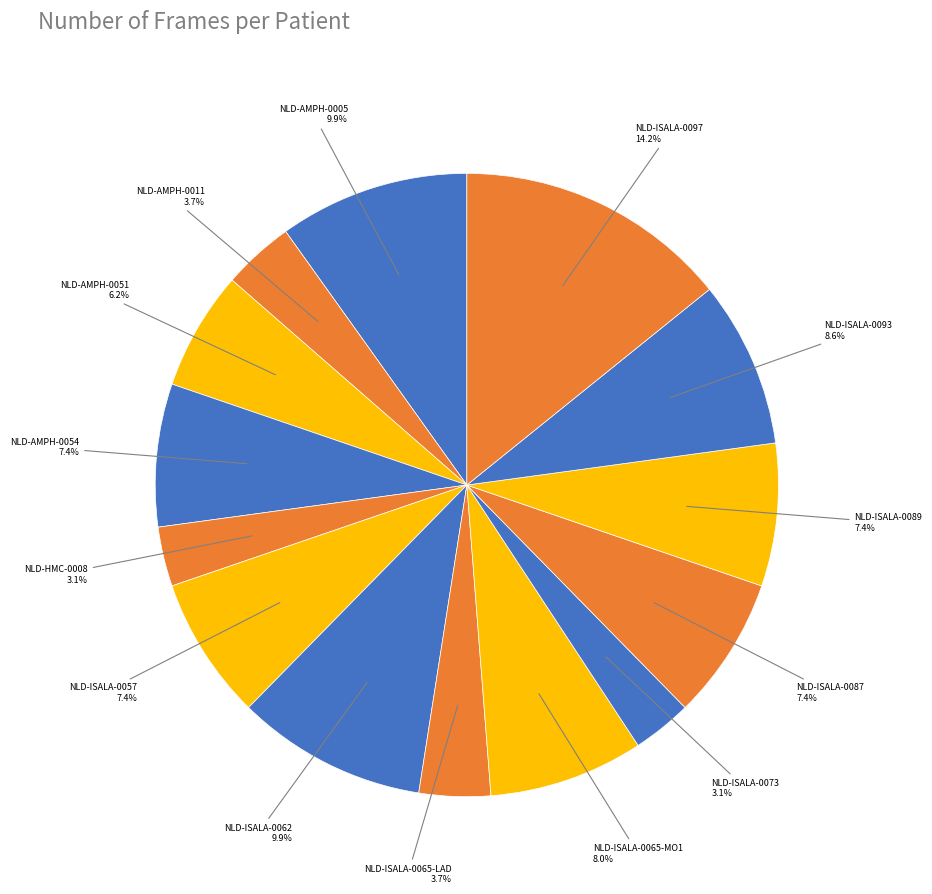

Count the number of slices in the pie.

14